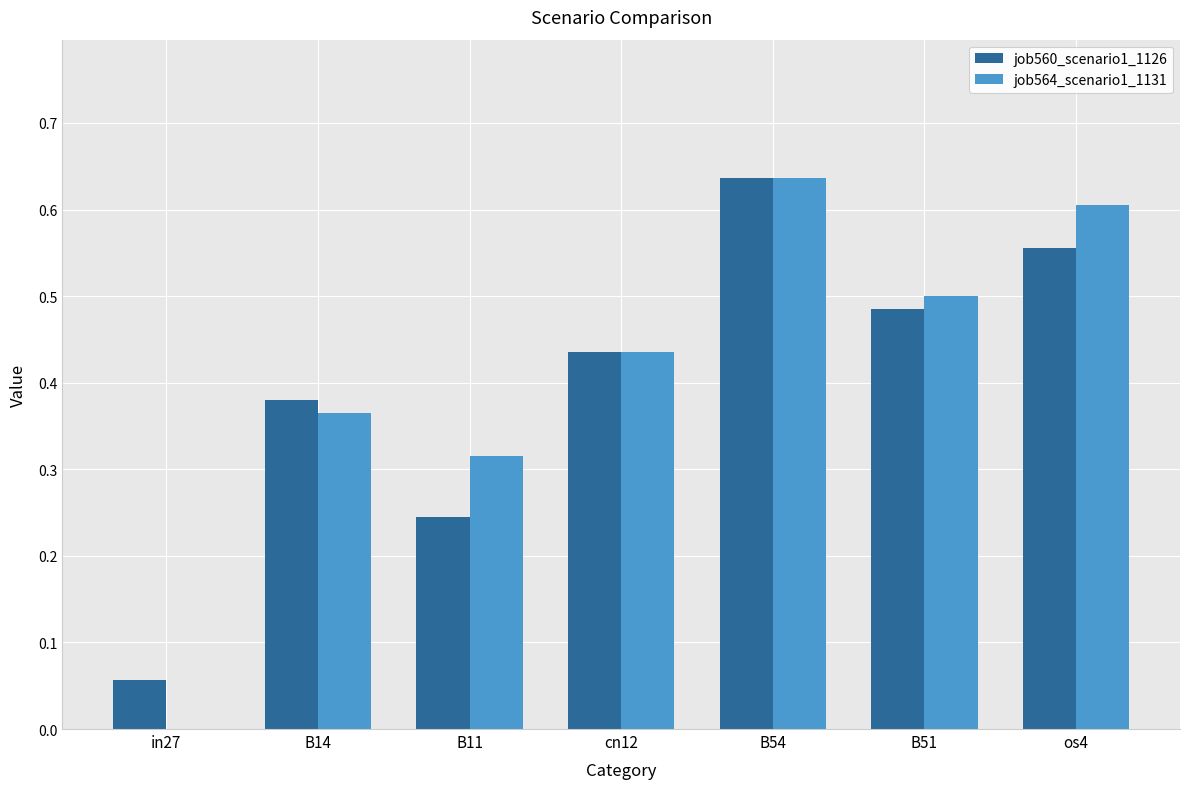

Count the job564_scenario1_1131 values in the range 0 to 1.

7